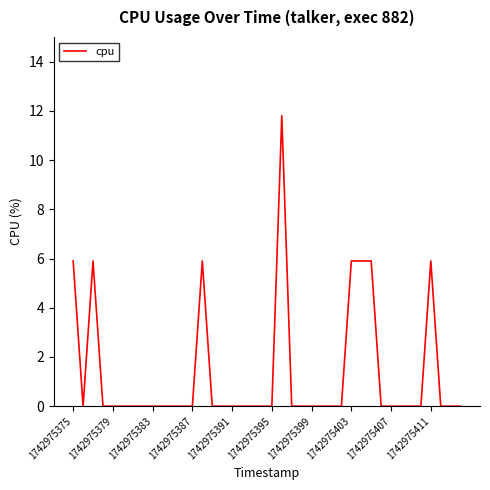

What is the maximum value shown in the chart?

11.8